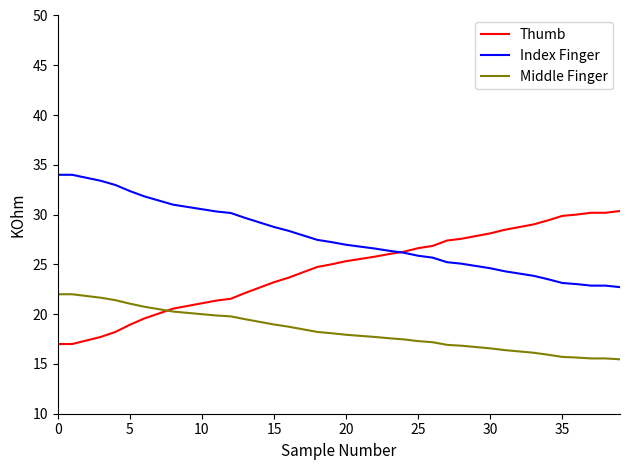

What is the greatest value displayed?

34.0